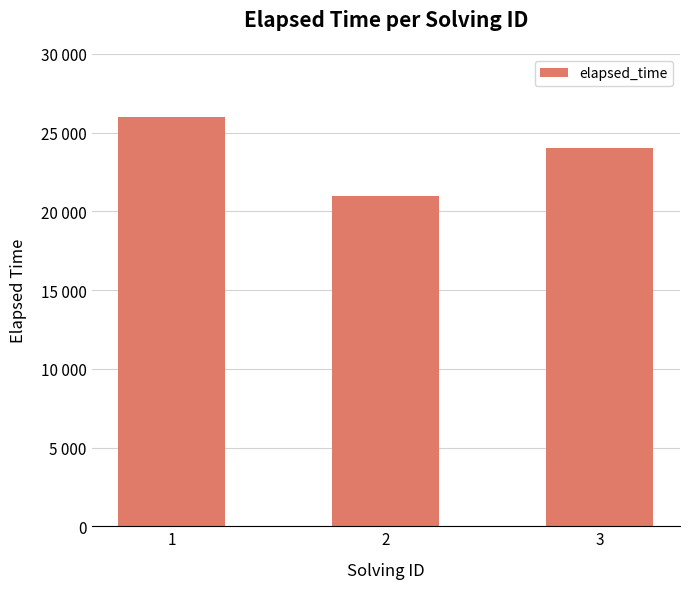

Are the bars horizontal?

No